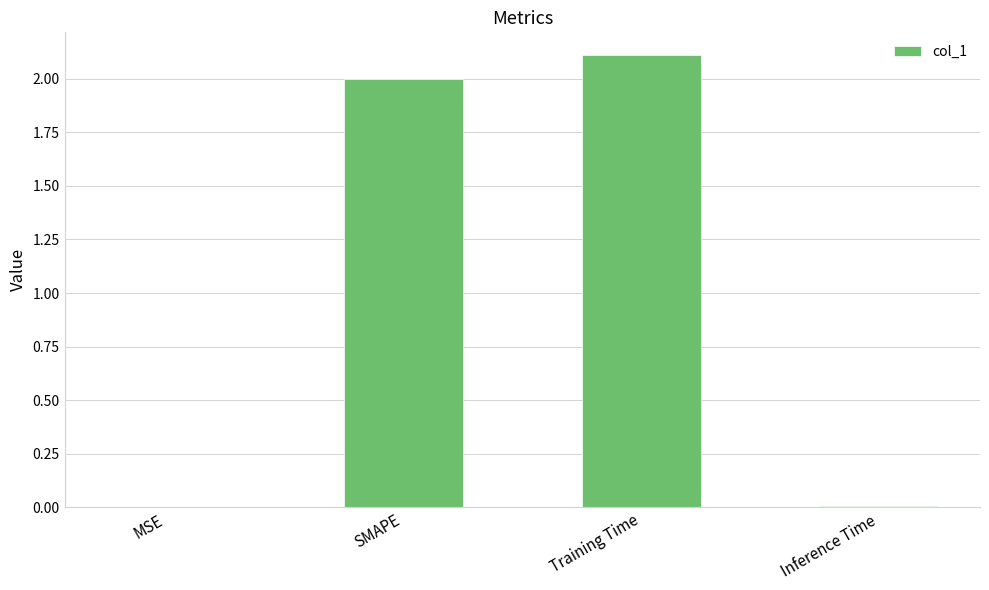

What is the change in value from Training Time to Inference Time?

-2.1